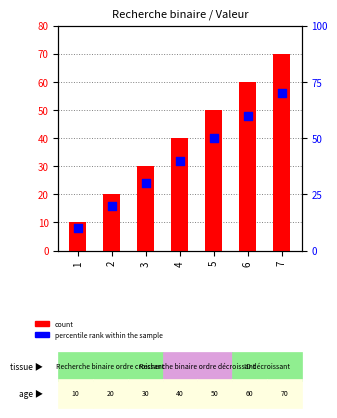

At how many categories does at least one series exceed 33?

4